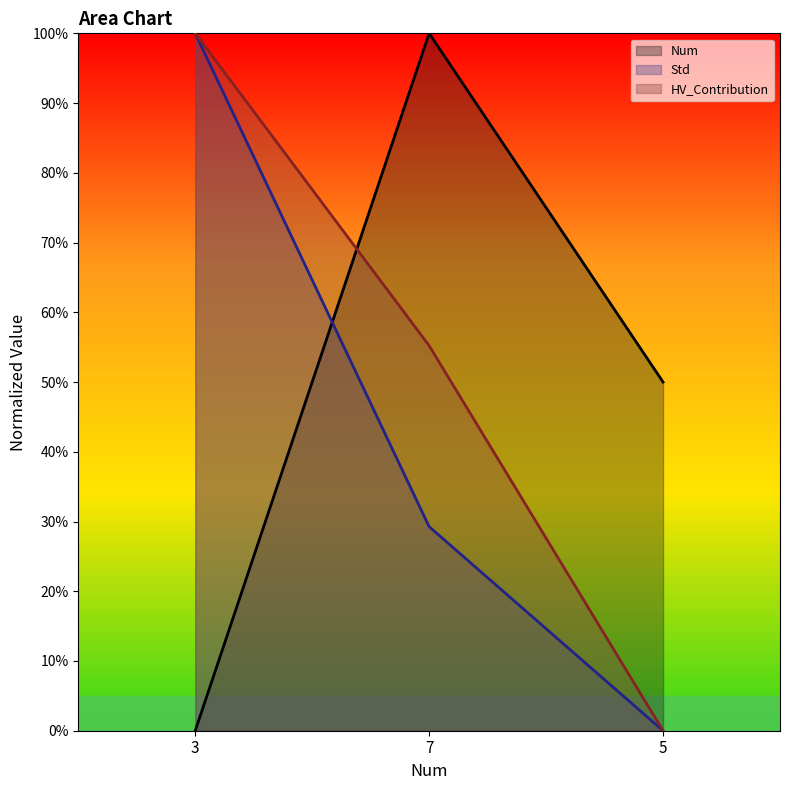

How many lines are shown in the chart?

3